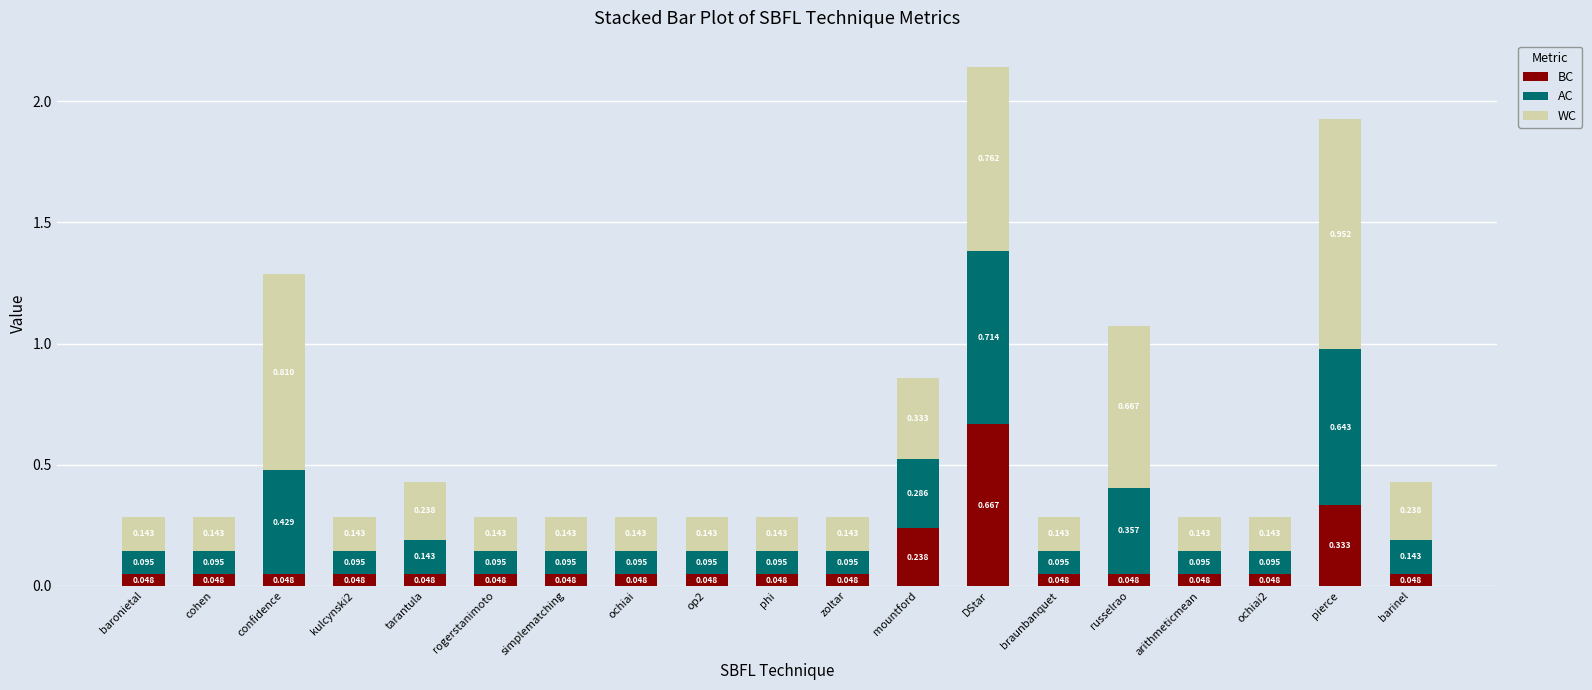

At which label does BC reach its peak?

DStar